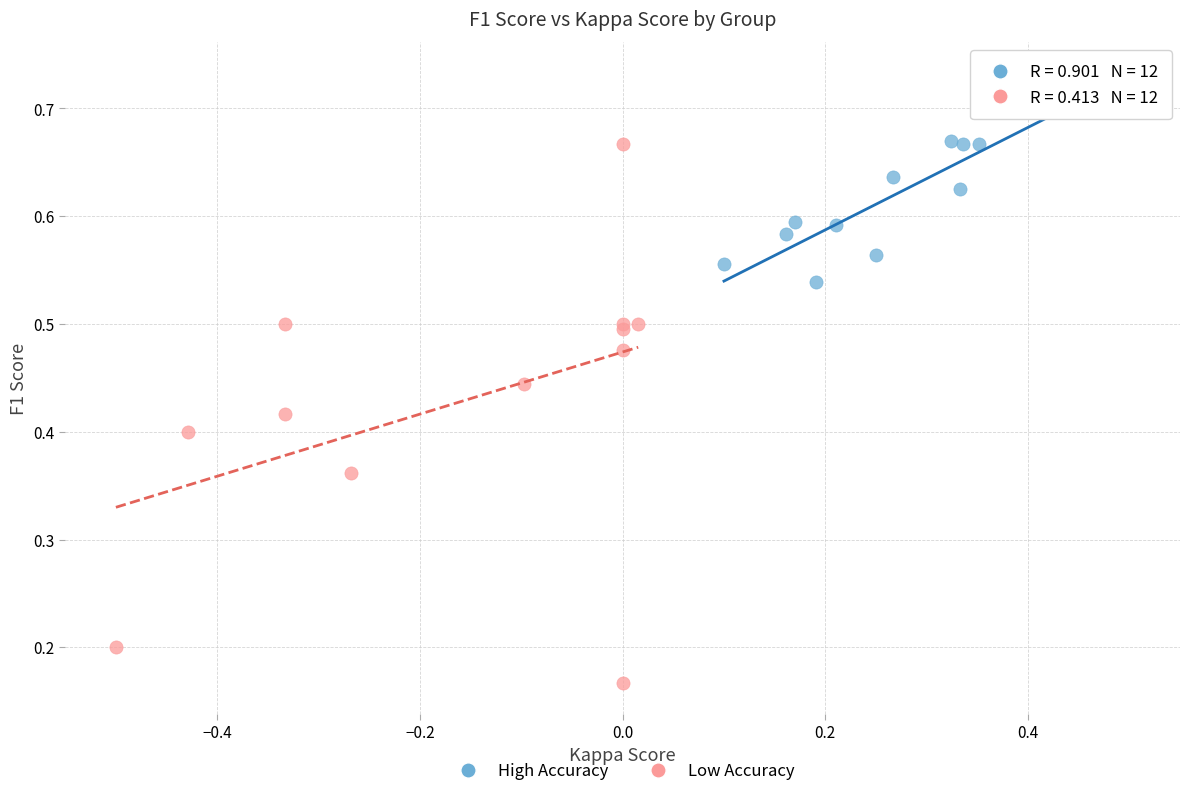

Which series reaches the minimum Y coordinate?

Low Accuracy